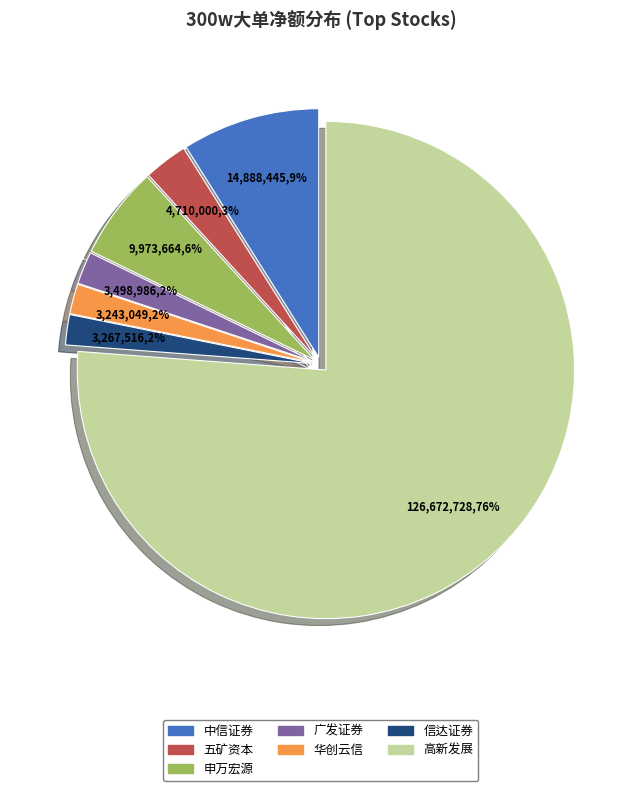

Is the sum of 广发证券 and 信达证券 greater than half?

No